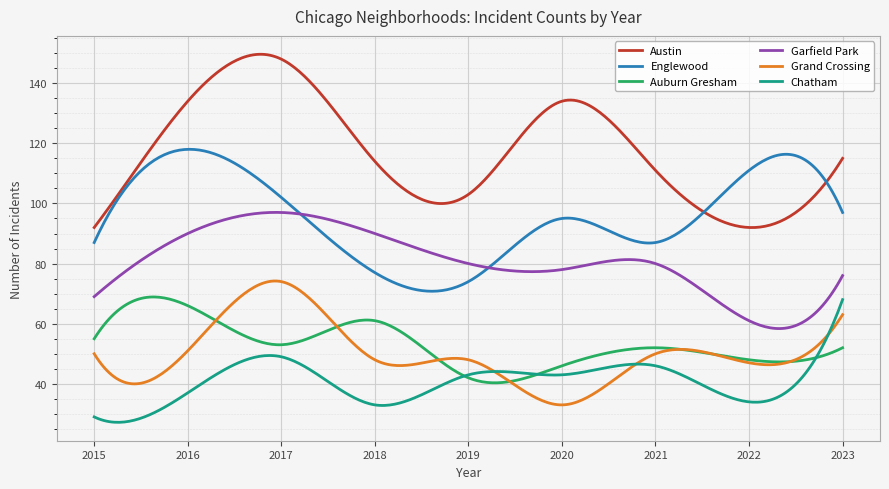

True or false: Chatham and Austin cross at least once.

False